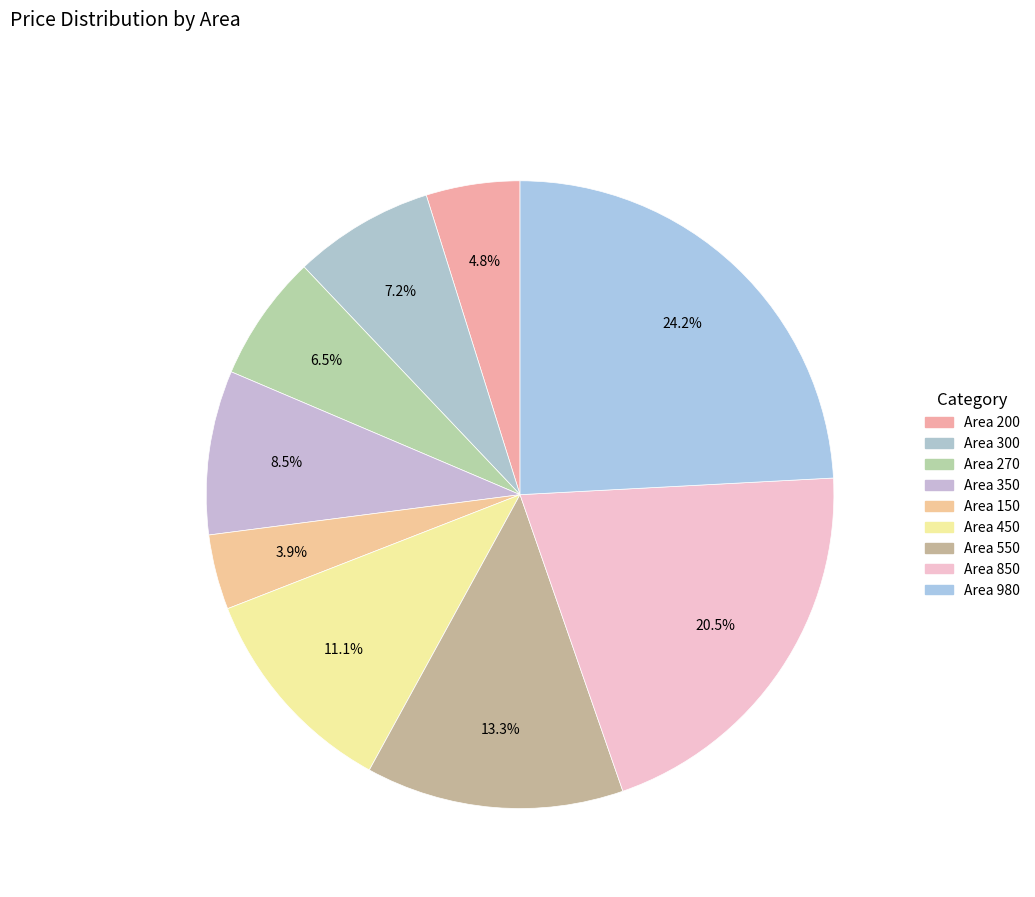

Count the number of slices in the pie.

9